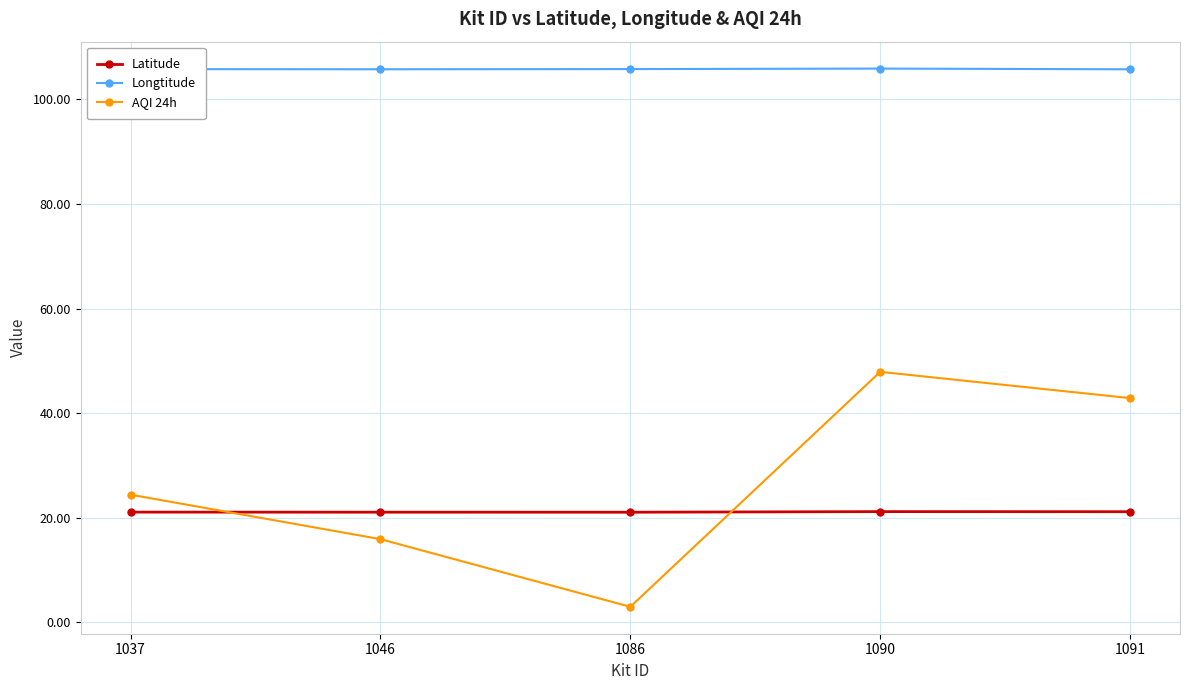

True or false: Longtitude and AQI 24h cross at least once.

False